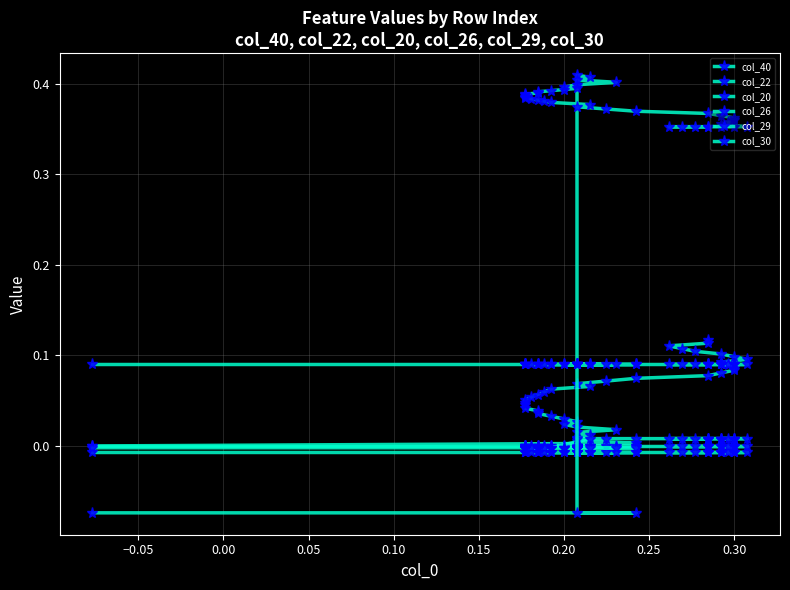

What are all the series names shown in the legend?

col_40, col_22, col_20, col_26, col_29, col_30